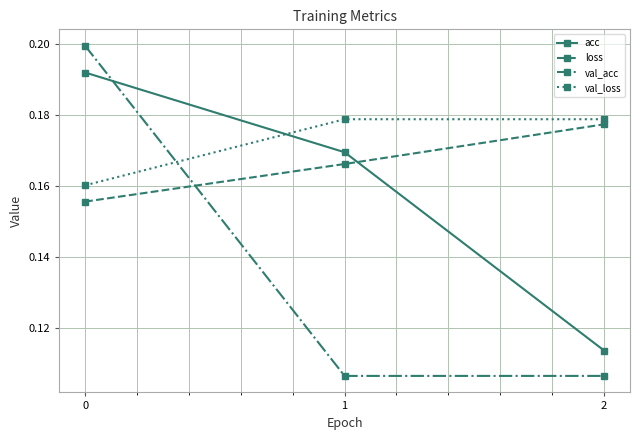

List the series in order of their overall mean, highest first.

val_loss, loss, acc, val_acc